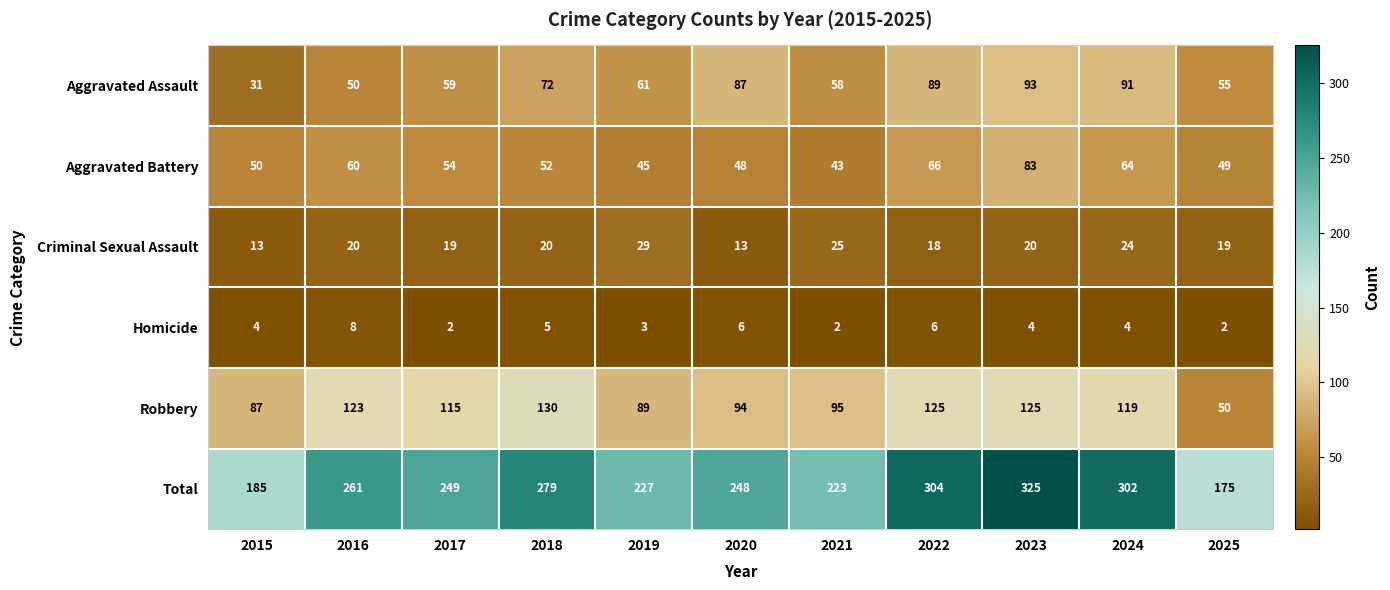

Which series has the largest total across all categories?

Total